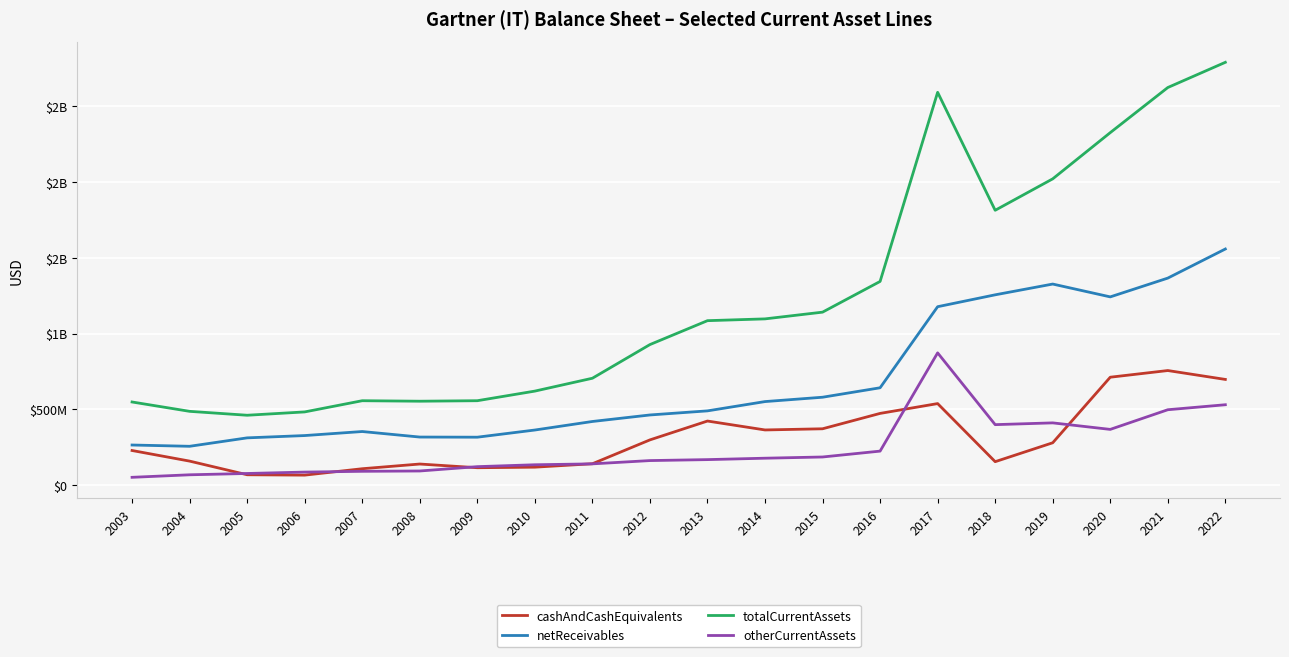

Is it true that cashAndCashEquivalents equals 474.1 at 2012?

False